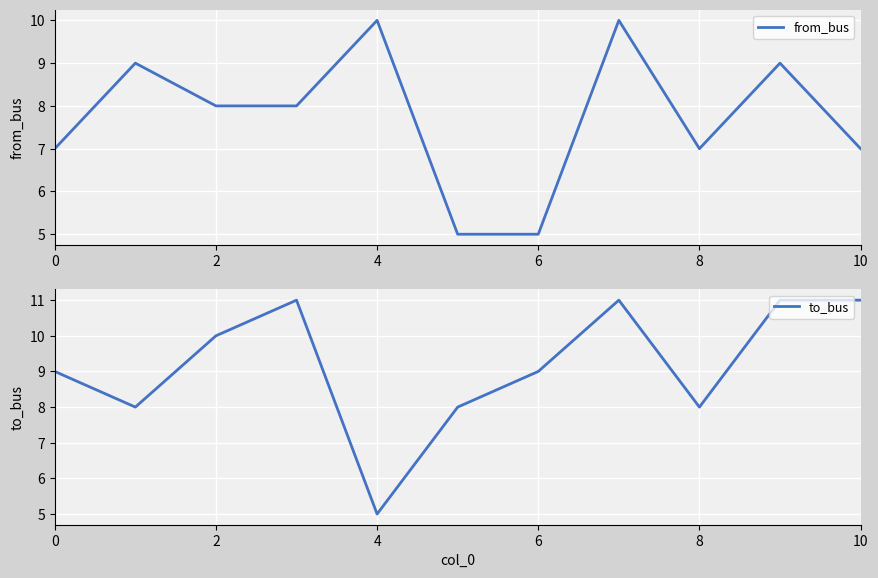

How many times do from_bus and to_bus cross each other?

4